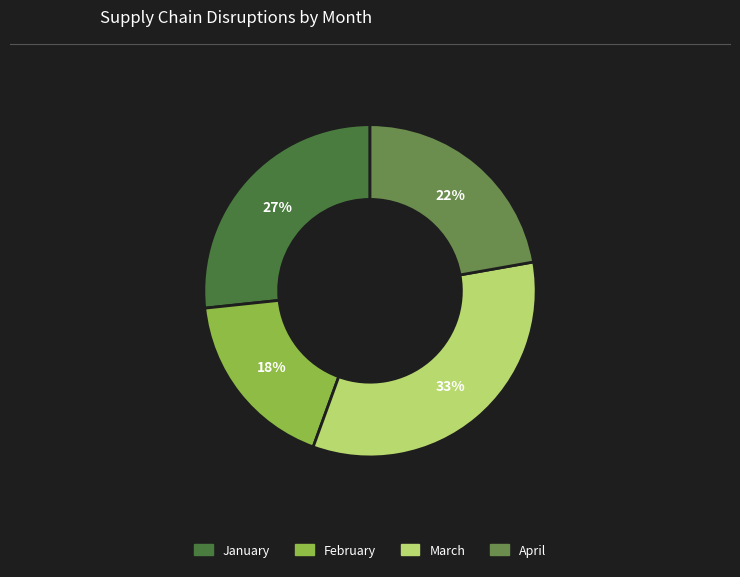

To the nearest percent, what is the combined percentage of February and April?

40%